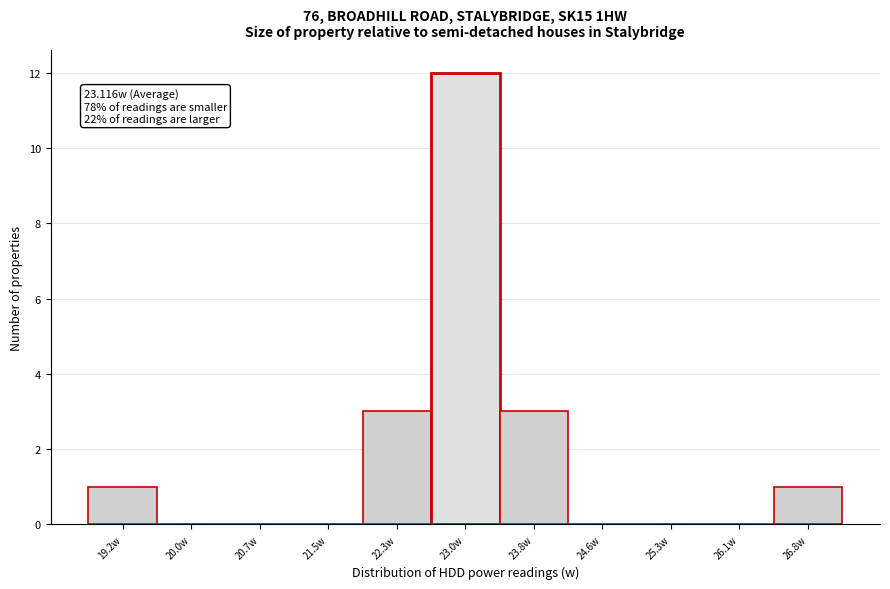

Over which range of the x-axis is the bar tallest?

22.6 to 23.4